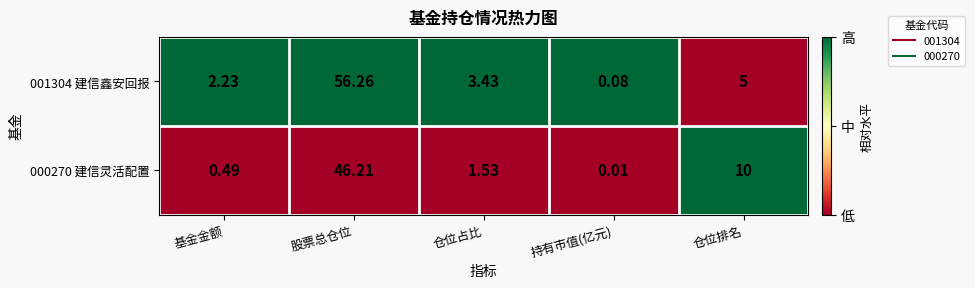

What is the total value across all series at 股票总仓位?

102.5